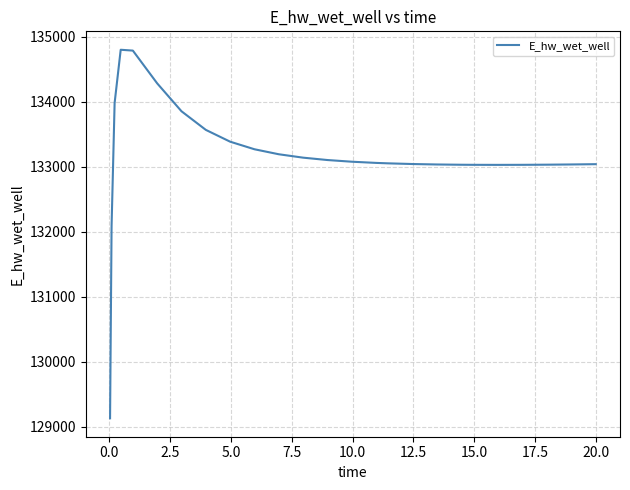

What is the greatest value displayed?

134796.7